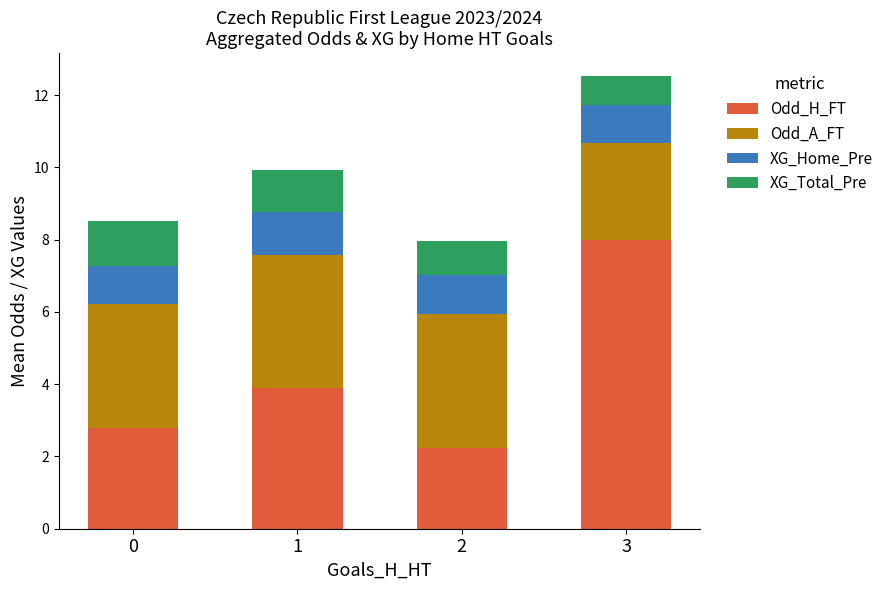

What is the total value across all series at 0?

8.5